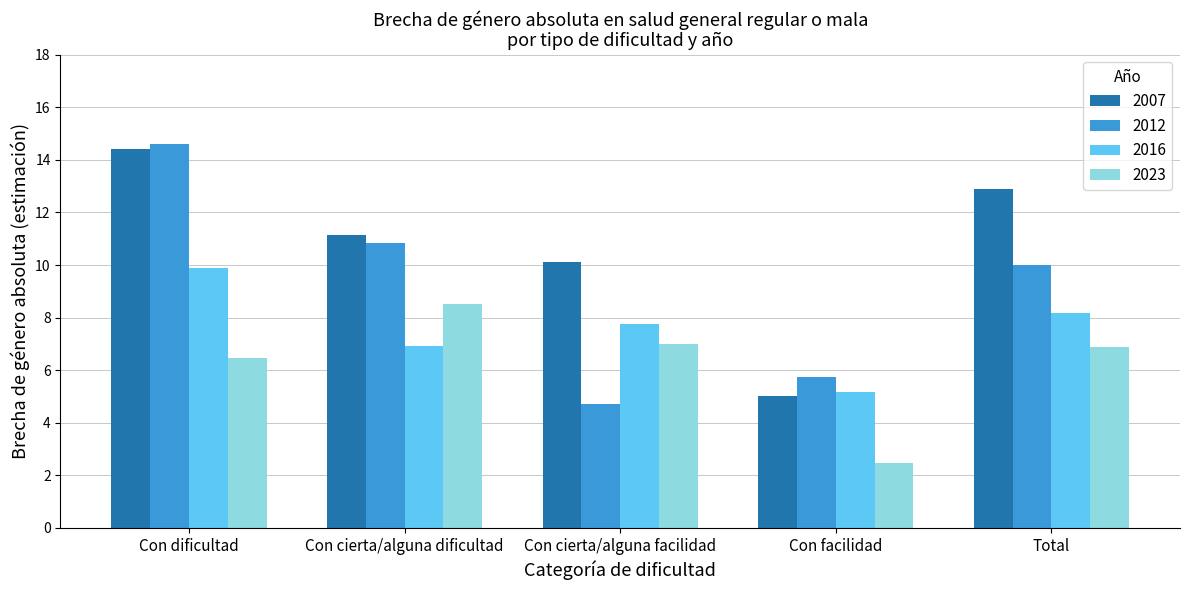

Is it true that 2012 equals 17.4 at Total?

False